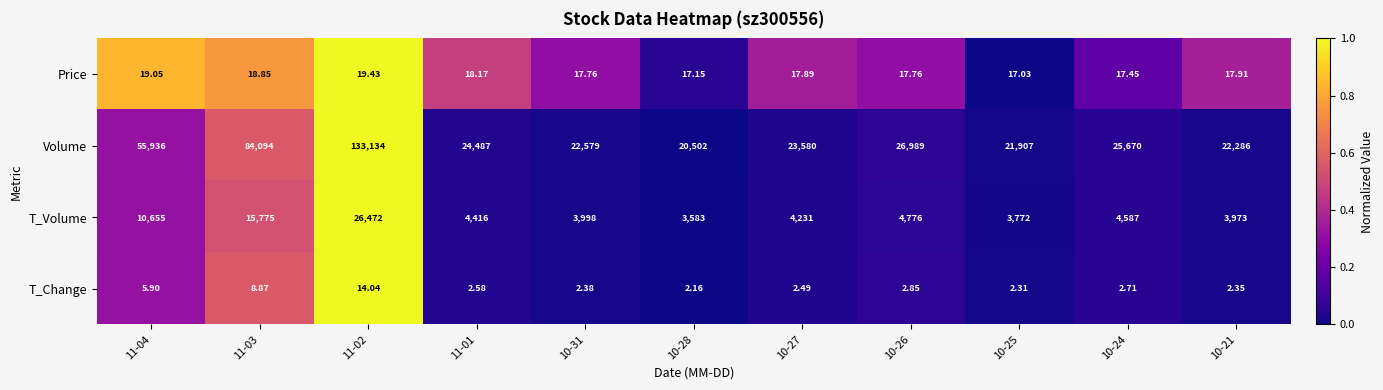

Is the value of T_Volume at 10-27 greater than the value of T_Change at 10-26?

Yes